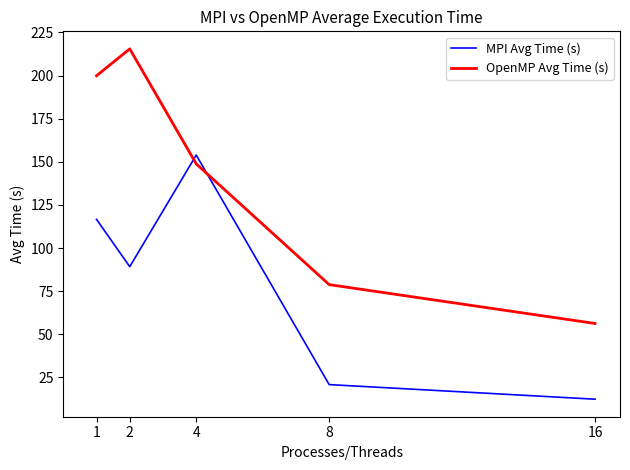

List the series in order of their peak value, highest first.

OpenMP Avg Time (s), MPI Avg Time (s)